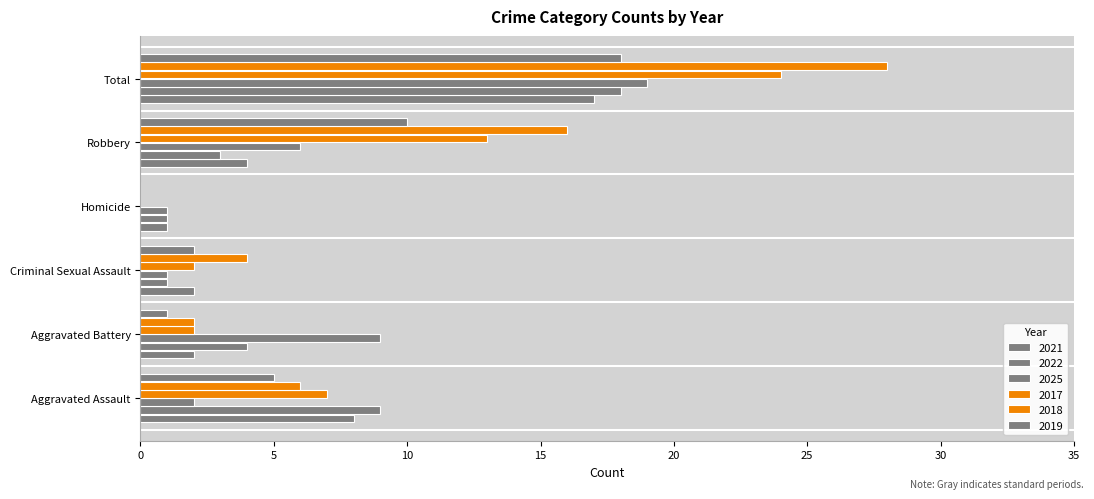

The 2021 series shows 2 at Criminal Sexual Assault. True or false?

True